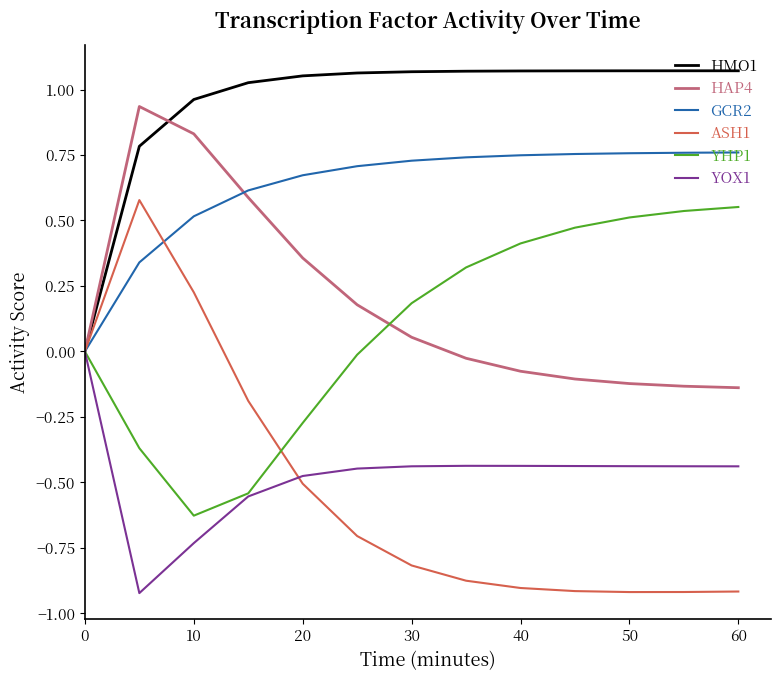

Which series has the largest total across all categories?

HMO1